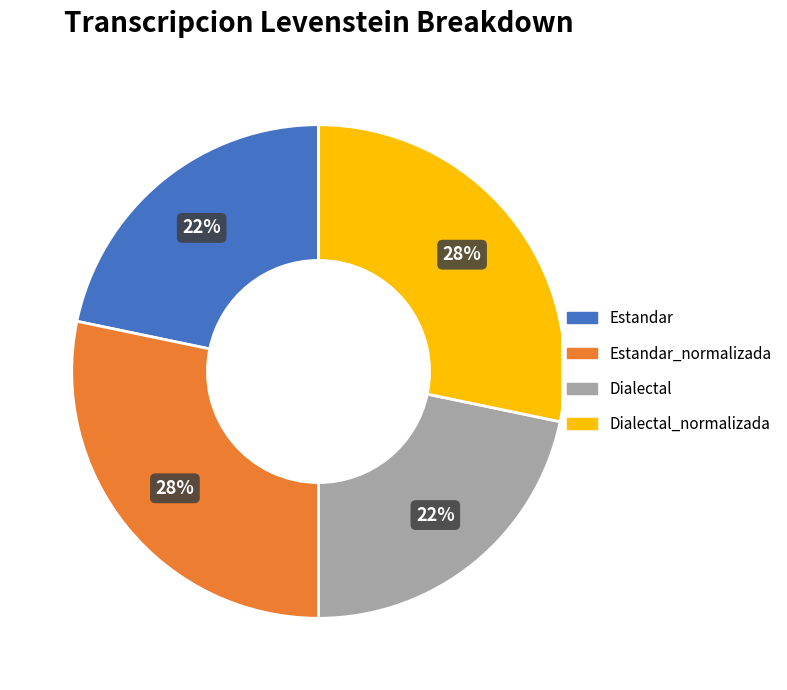

Is there any slice that represents more than half of the pie?

No